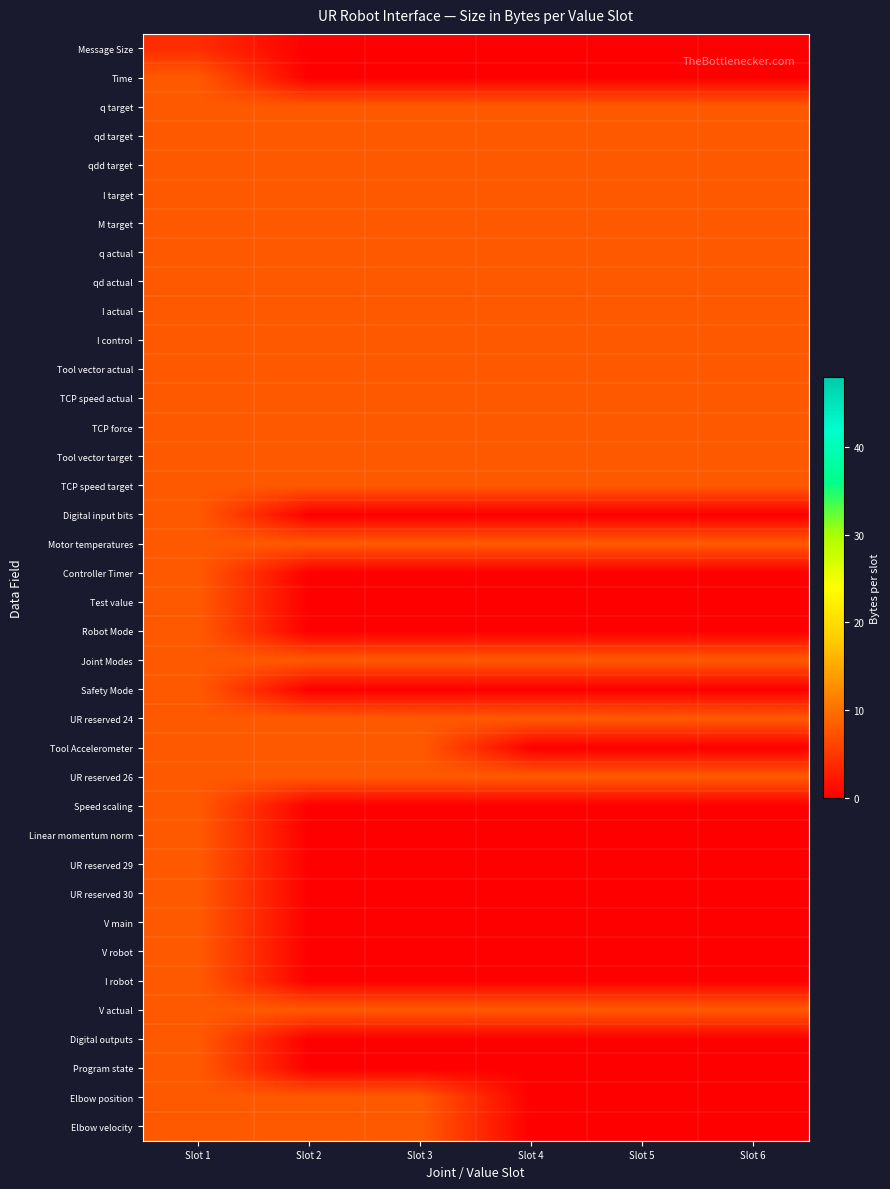

Between Slot 2 and Slot 3, which is larger?

Slot 2